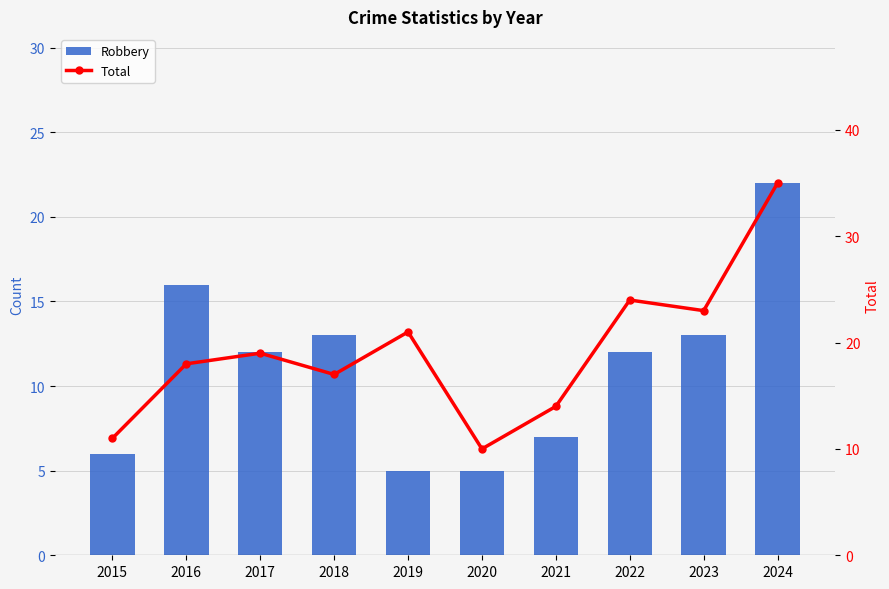

Rank the categories by Robbery value from highest to lowest.

2024, 2016, 2018, 2023, 2017, 2022, 2021, 2015, 2019, 2020